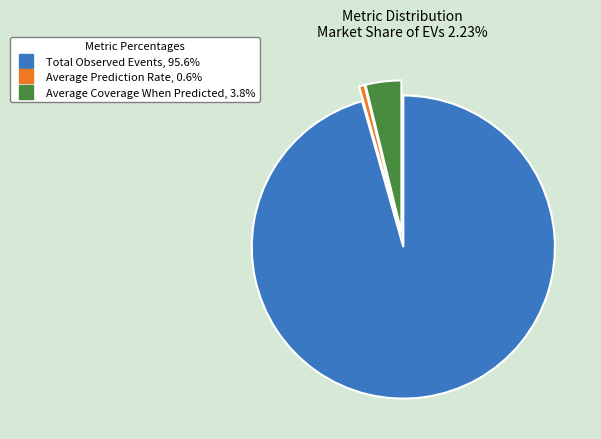

Rank the categories by value from lowest to highest.

Average Prediction Rate, Average Coverage When Predicted, Total Observed Events